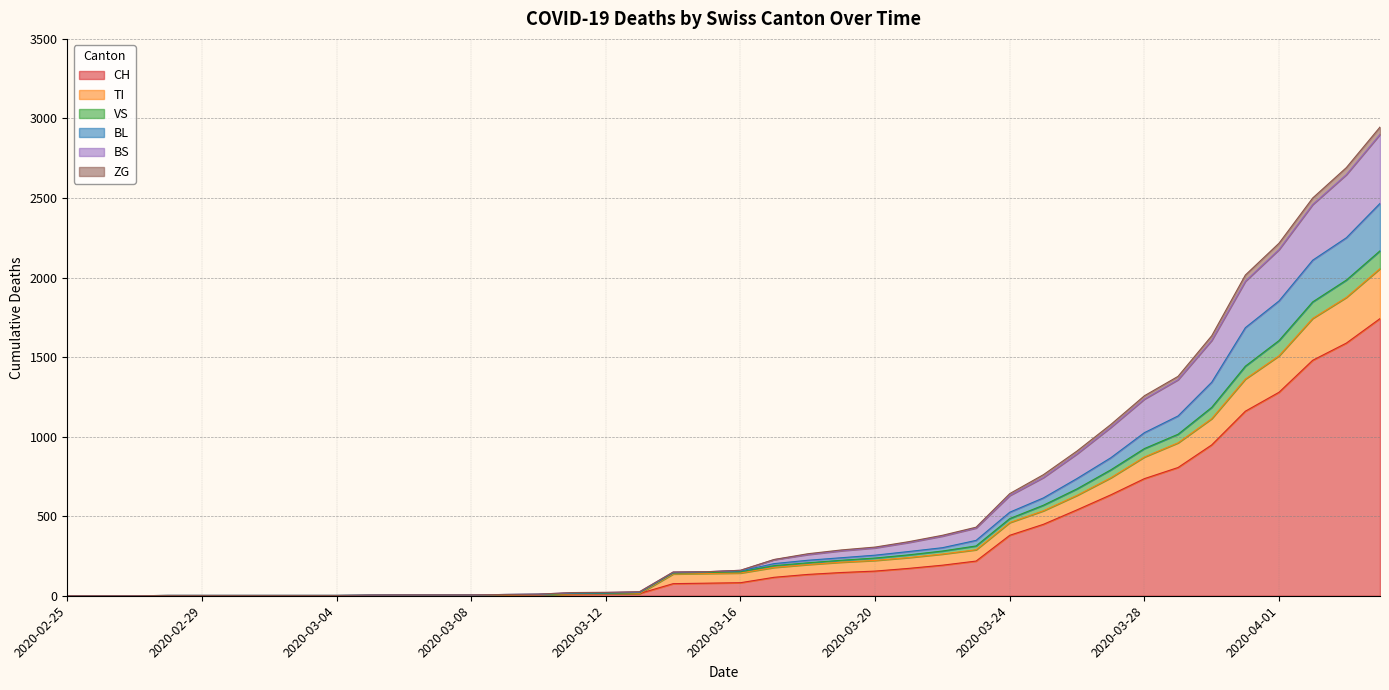

What is the maximum value for CH?

1742